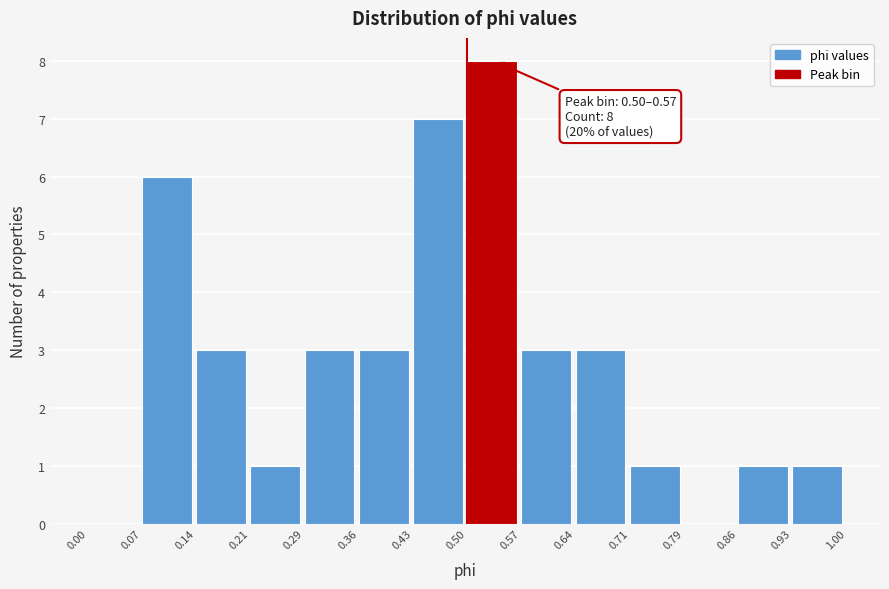

Over which range of the x-axis is the bar tallest?

0.50 to 0.57